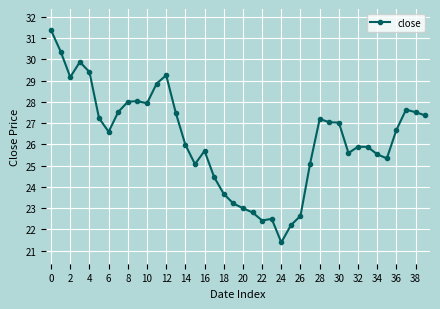

What is the value of the 2nd point from the left?

30.4